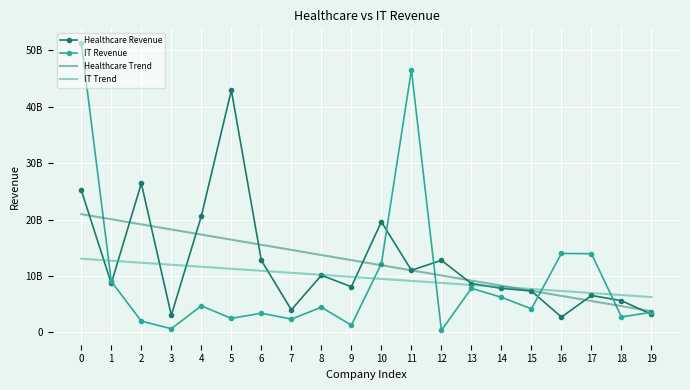

What are all the series names shown in the legend?

Healthcare Revenue, IT Revenue, Healthcare Trend, IT Trend